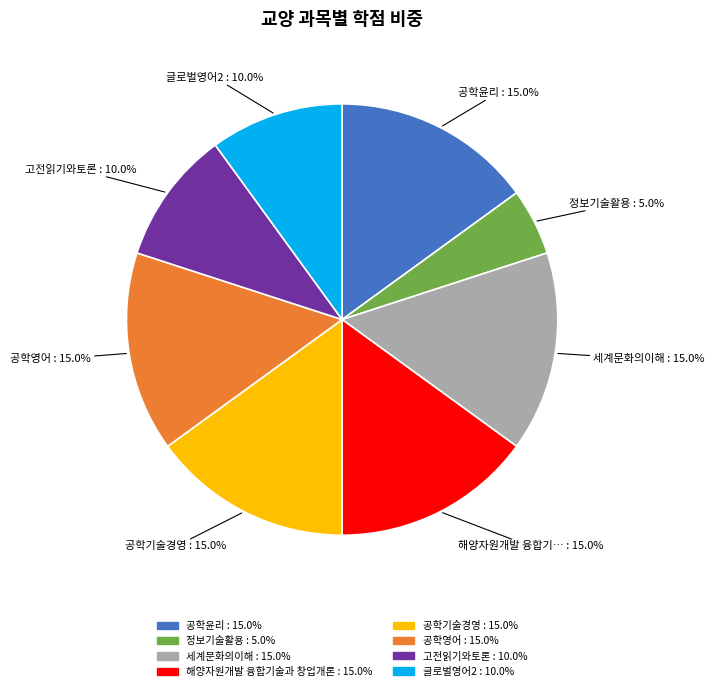

Does any single category account for the majority?

No